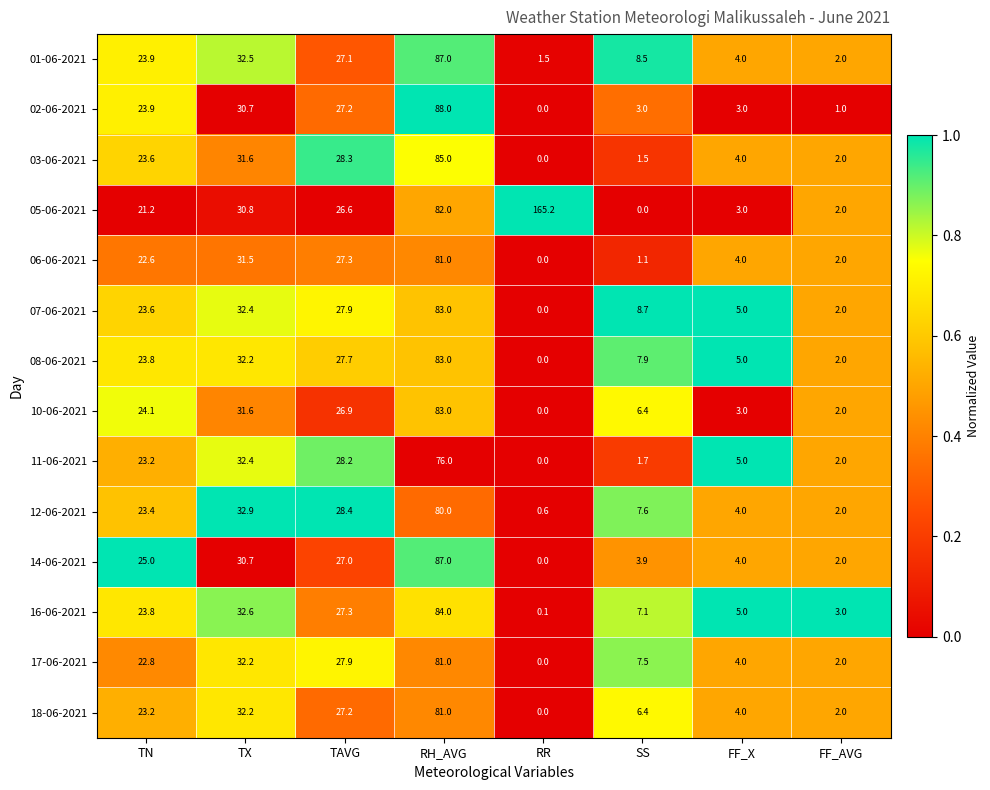

How many data points does each series have?

8